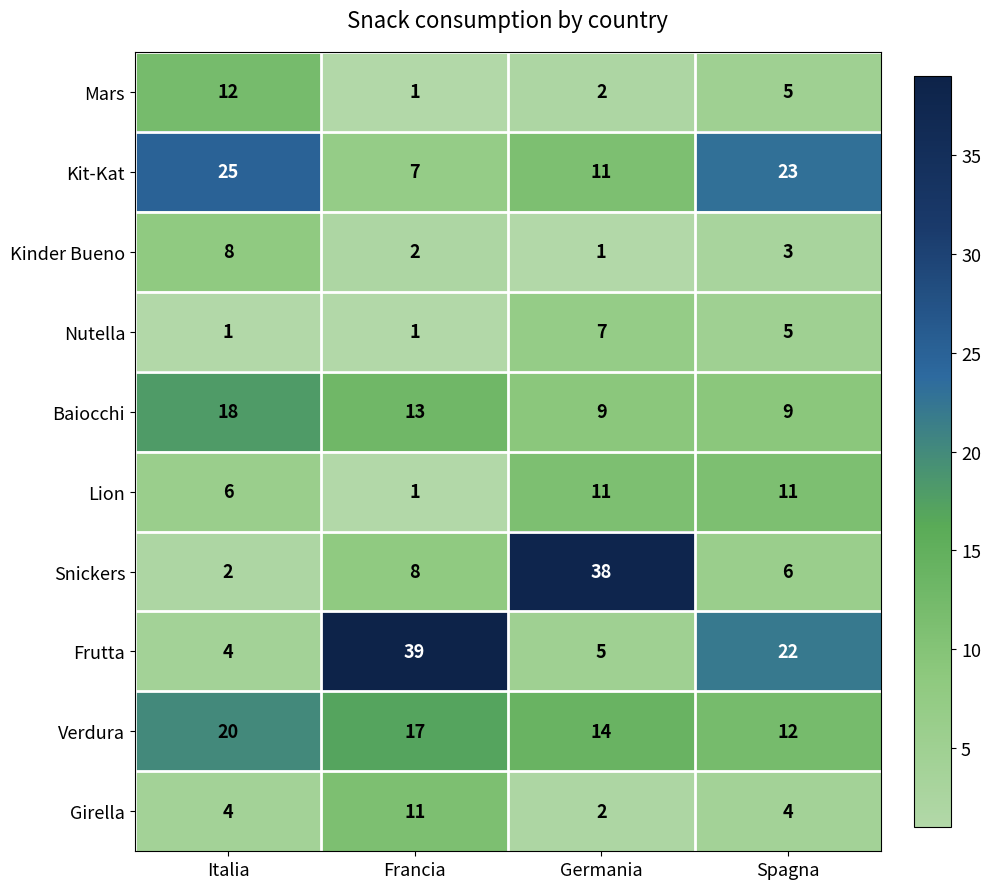

What is the maximum value shown in the chart?

39